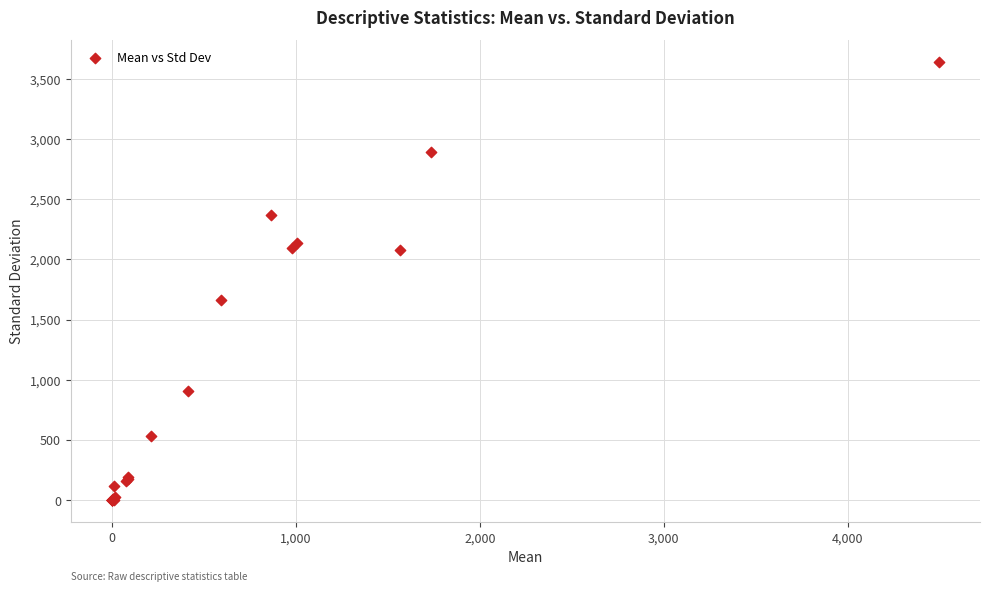

What Y value in the scatter plot is closest to 1819?

1659.9